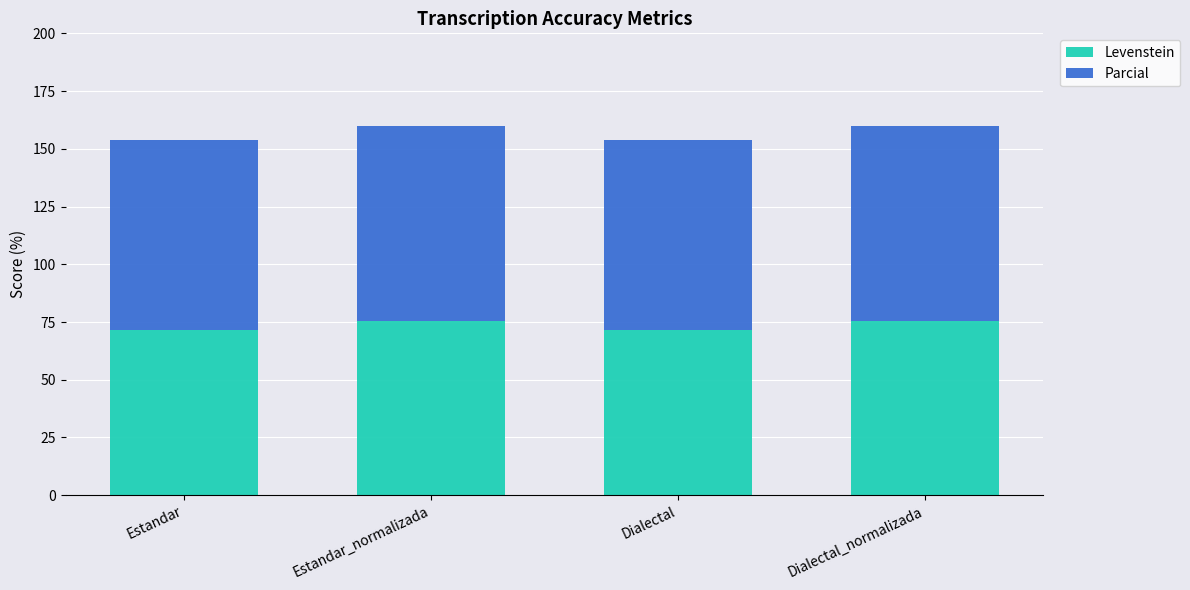

What is the difference between the second highest and second lowest values in the Levenstein series?

3.8